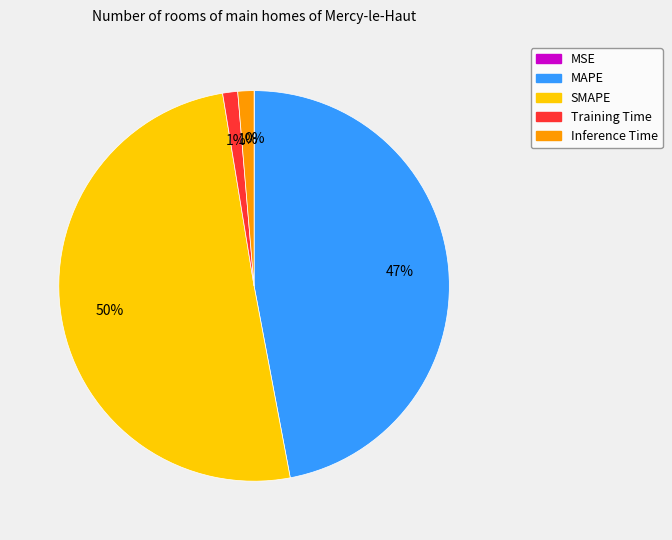

Which slice represents more than half of the pie?

SMAPE